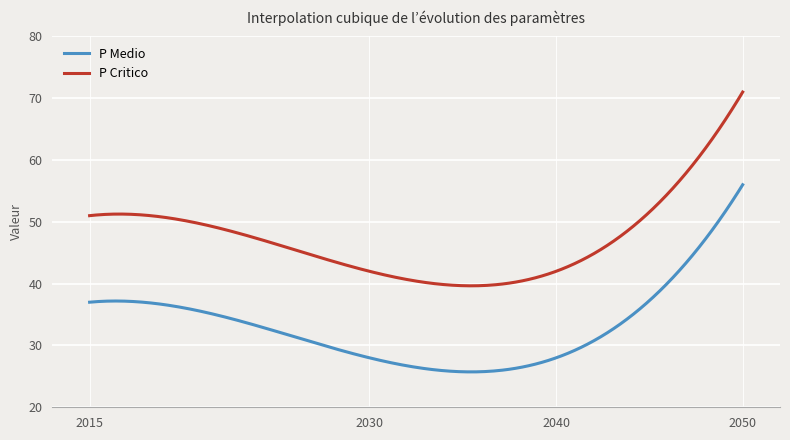

What is the greatest value displayed?

71.0